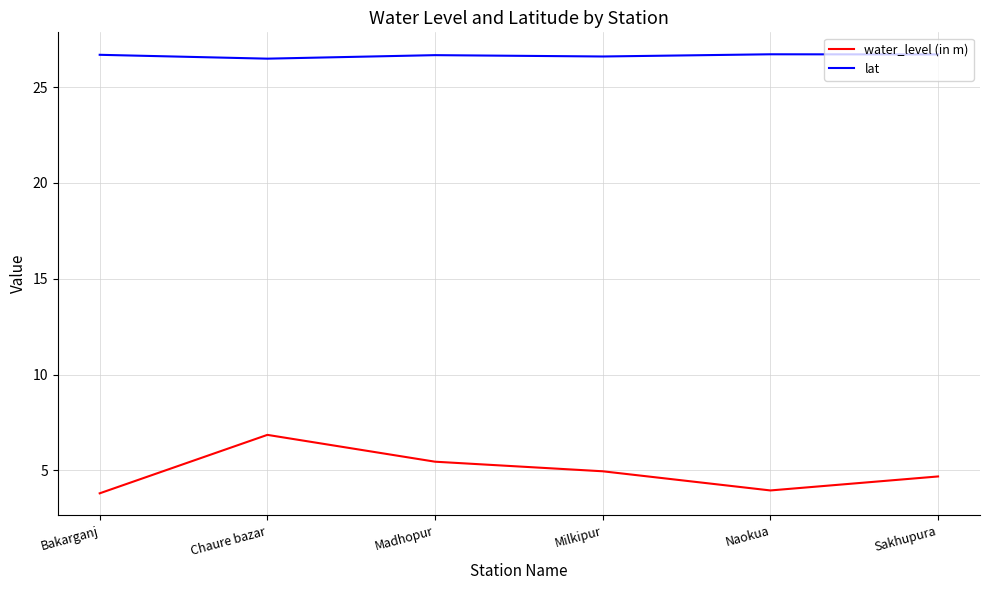

Is it true that water_level (in m) equals 3.8 at Bakarganj?

True